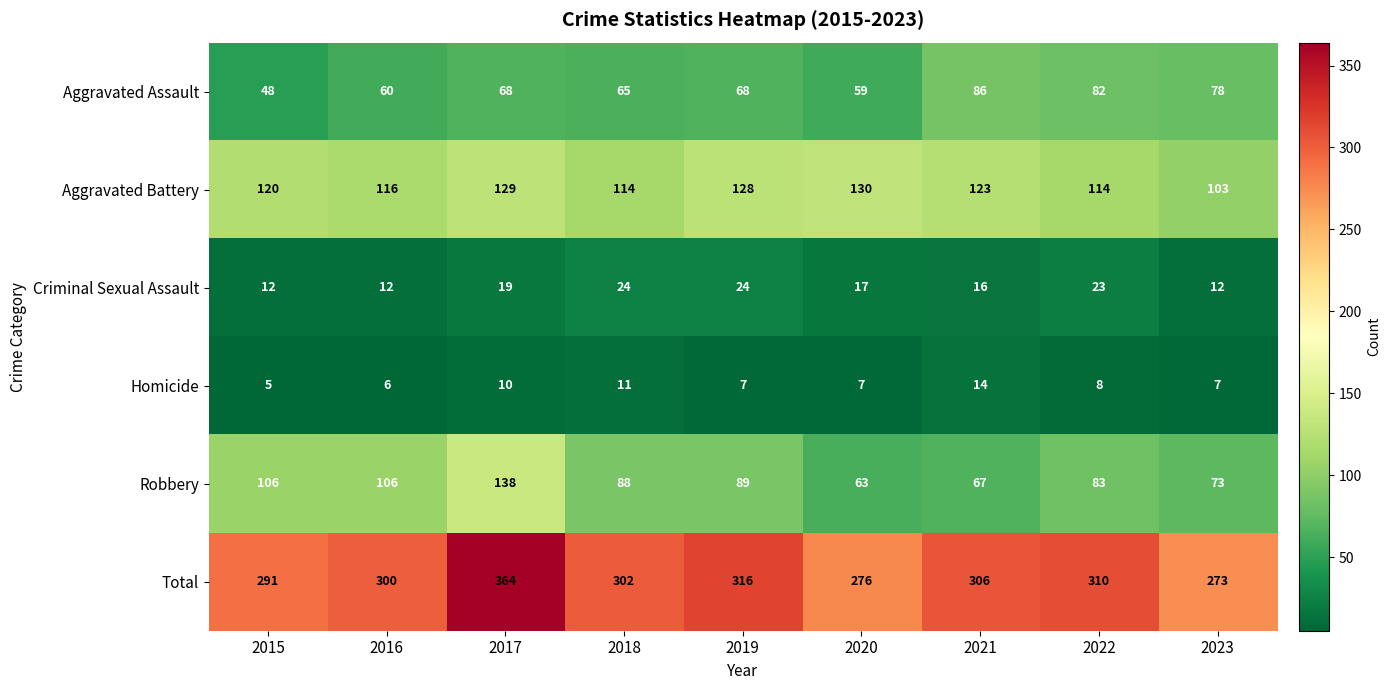

Between 2022 and 2023, which series saw the biggest shift?

Total